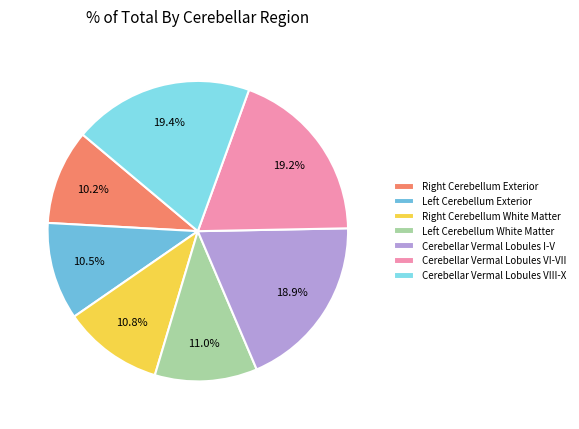

To the nearest percent, what is the average slice percentage?

14%